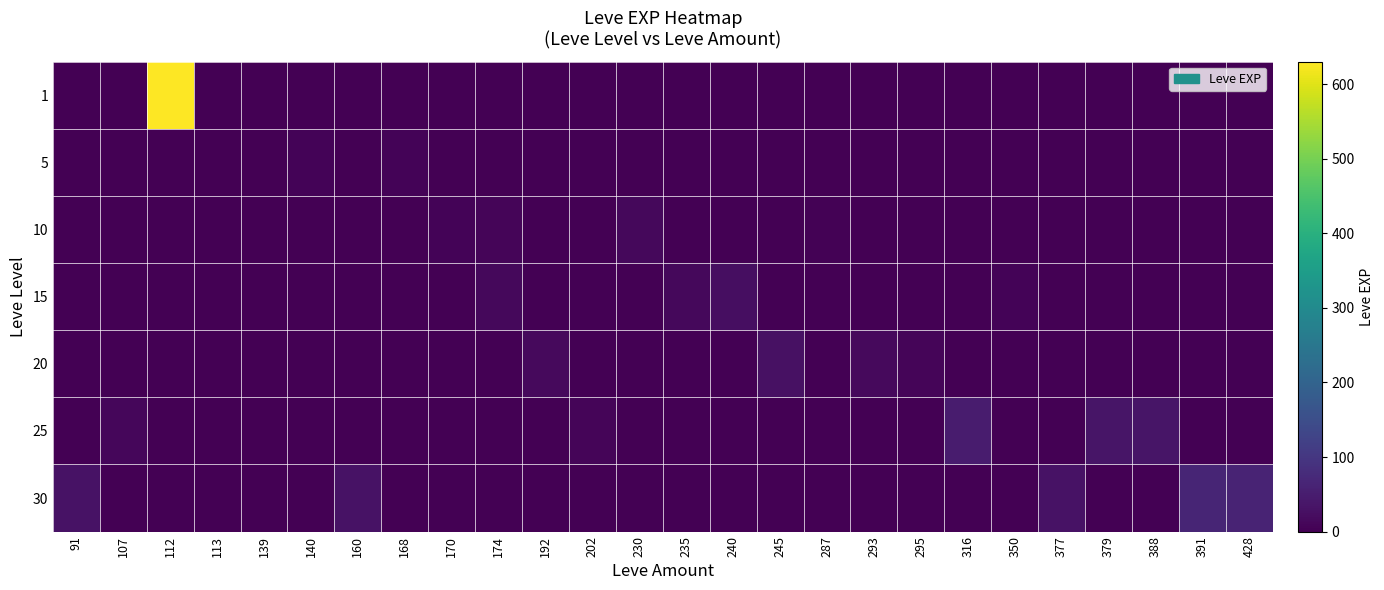

Reading left to right, extract all data points from this chart.

1: 91=0	107=0	112=630	113=1	139=0	140=0	160=0	168=0	170=0	174=0	192=0	202=0	230=0	235=0	240=0	245=0	287=0	293=0	295=0	316=0	350=0	377=0	379=0	388=0	391=0	428=0
5: 91=0	107=0	112=0	113=0	139=2	140=5	160=0	168=6	170=2	174=0	192=0	202=0	230=0	235=0	240=0	245=0	287=0	293=0	295=0	316=0	350=0	377=0	379=0	388=0	391=0	428=0
10: 91=0	107=0	112=0	113=0	139=0	140=0	160=0	168=0	170=7	174=9	192=0	202=0	230=13	235=0	240=0	245=0	287=3	293=0	295=0	316=0	350=0	377=0	379=0	388=0	391=0	428=0
15: 91=0	107=0	112=0	113=0	139=0	140=0	160=0	168=0	170=0	174=14	192=0	202=0	230=0	235=13	240=24	245=0	287=0	293=0	295=0	316=0	350=7	377=0	379=0	388=0	391=0	428=0
20: 91=0	107=0	112=0	113=0	139=0	140=0	160=0	168=0	170=0	174=0	192=16	202=0	230=0	235=0	240=0	245=28	287=0	293=17	295=8	316=0	350=0	377=0	379=0	388=0	391=0	428=0
25: 91=0	107=12	112=0	113=0	139=0	140=0	160=0	168=0	170=0	174=0	192=0	202=8	230=0	235=0	240=0	245=0	287=0	293=0	295=0	316=47	350=0	377=0	379=36	388=36	391=0	428=0
30: 91=31	107=0	112=0	113=0	139=0	140=0	160=31	168=0	170=0	174=0	192=0	202=0	230=0	235=0	240=0	245=0	287=0	293=0	295=0	316=0	350=0	377=31	379=0	388=0	391=64	428=62